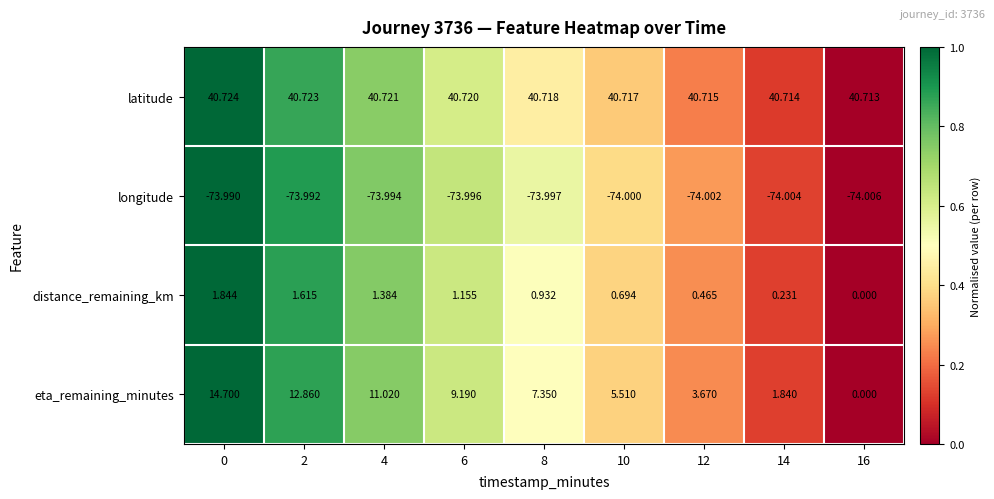

What is the greatest value displayed?

40.7